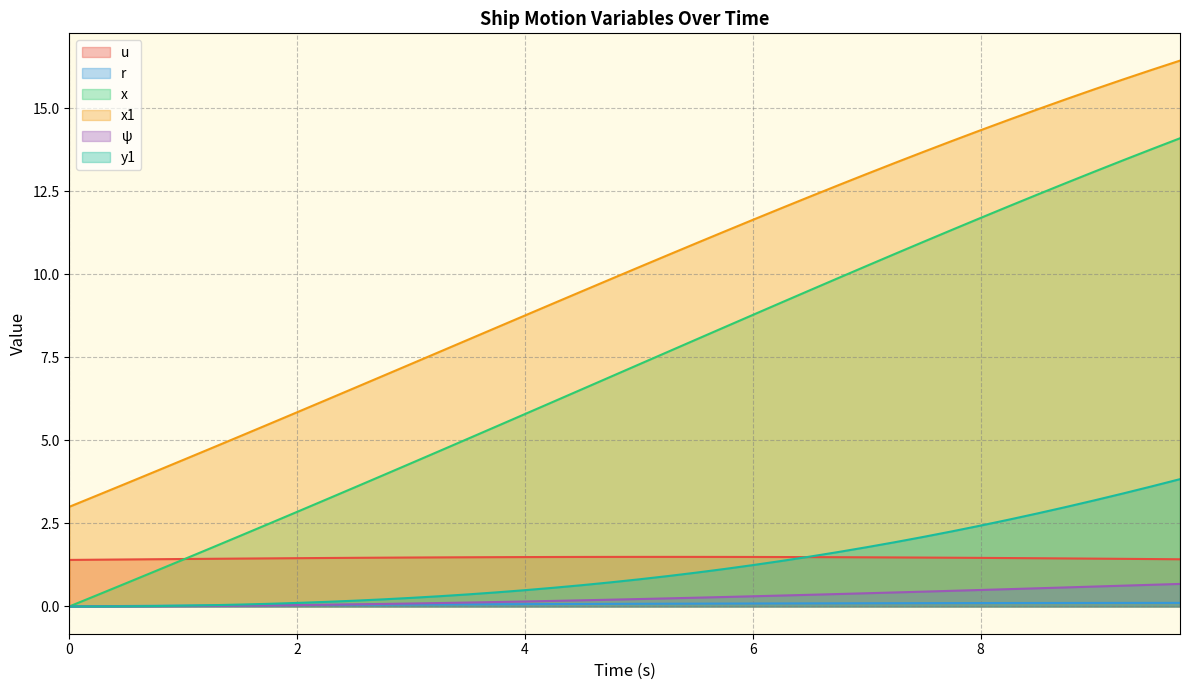

True or false: x1 has more than 0 interior local peaks.

False